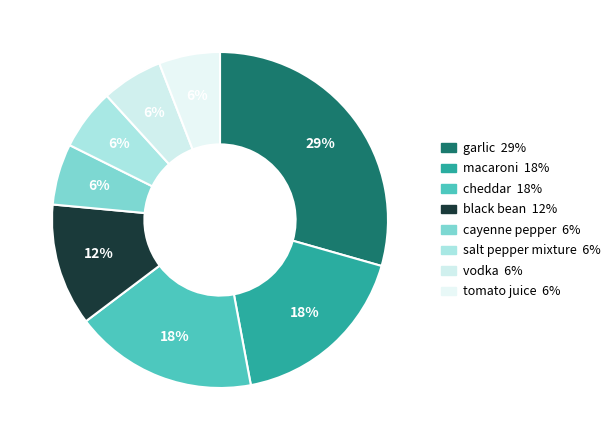

Between salt pepper mixture and macaroni, which is larger?

macaroni